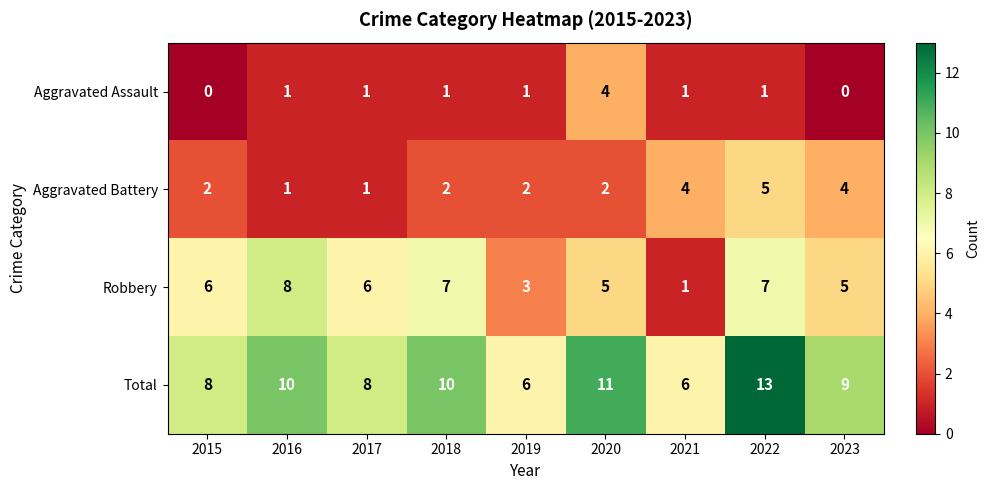

Which category has the highest value across all series?

2022